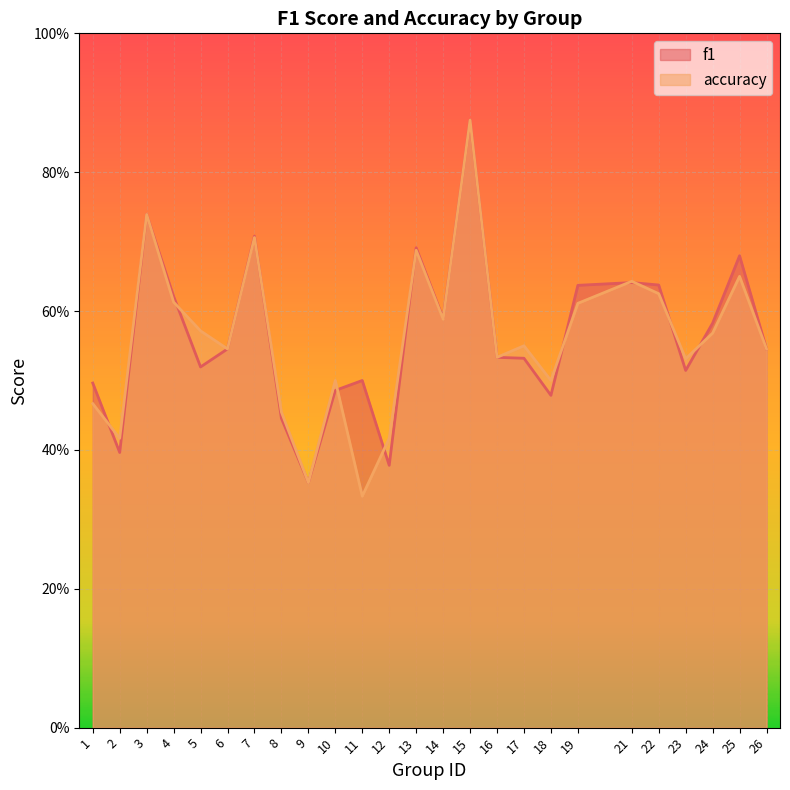

What are all the series names shown in the legend?

f1, accuracy